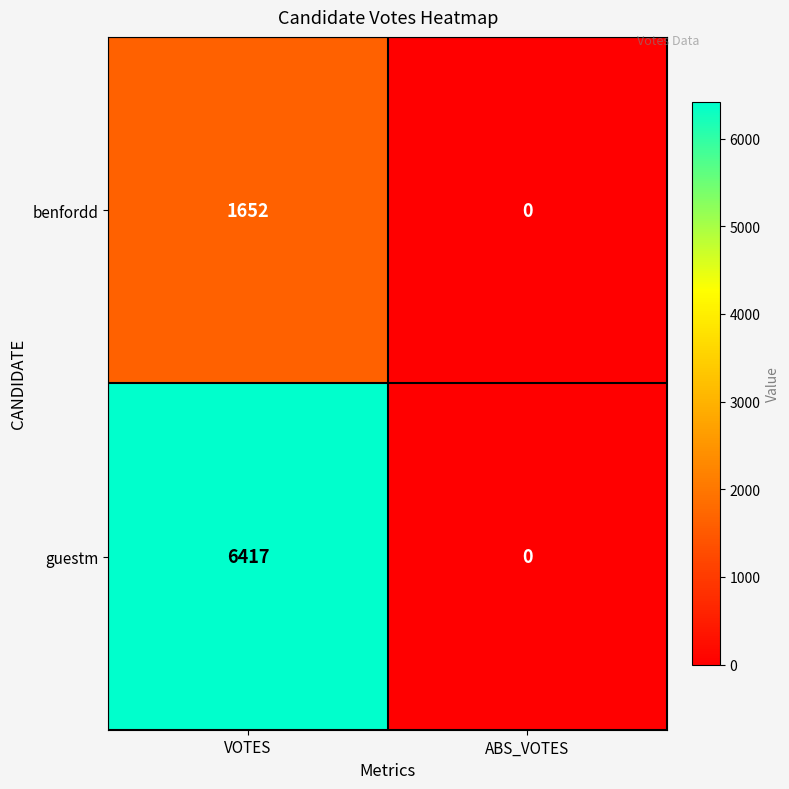

True or false: guestm has a value of 9902 at VOTES.

False